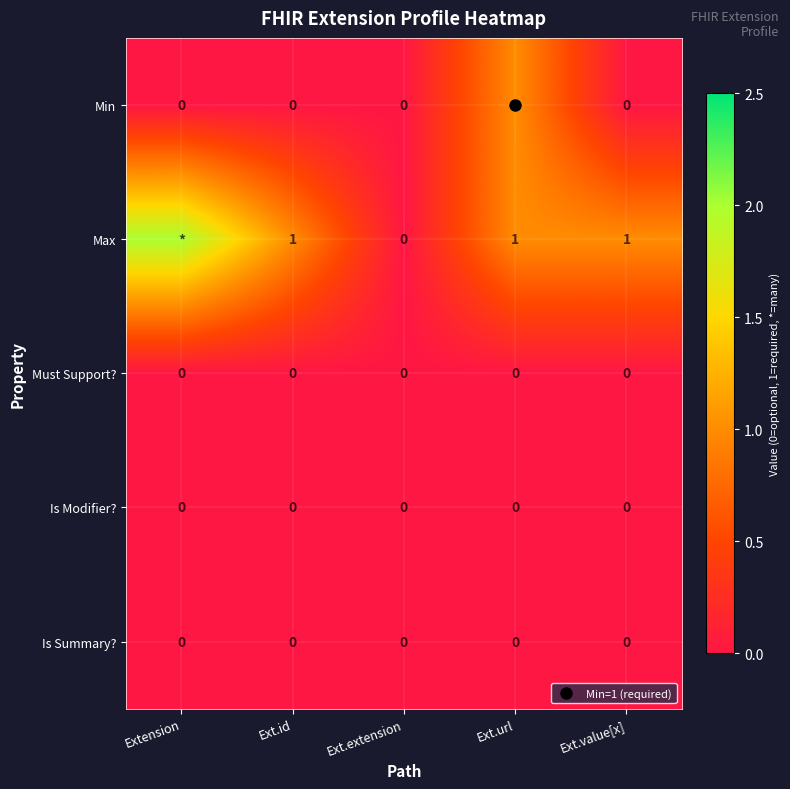

Which series has the largest total across all categories?

Max